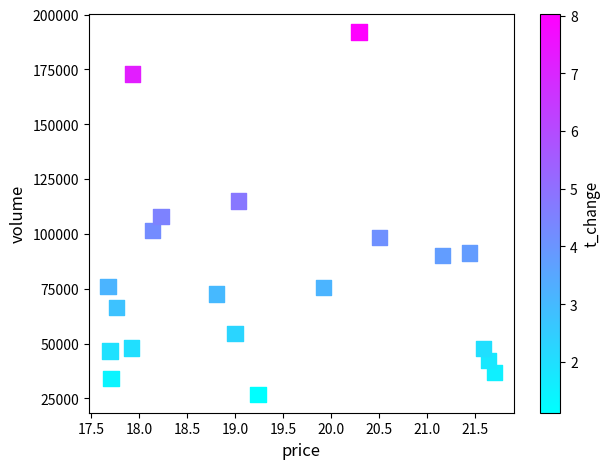

What is the range of Y values (max minus min)?

165364